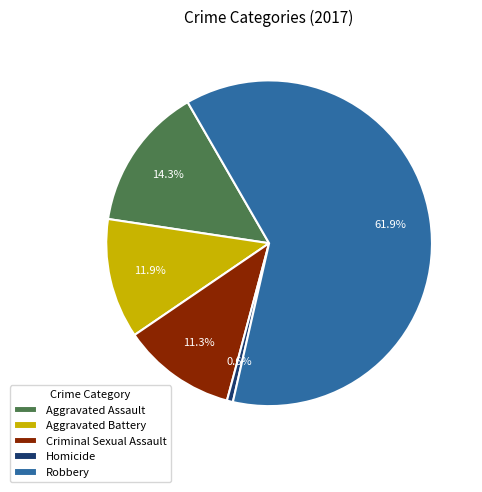

To the nearest percent, what percentage of the pie is Robbery?

62%